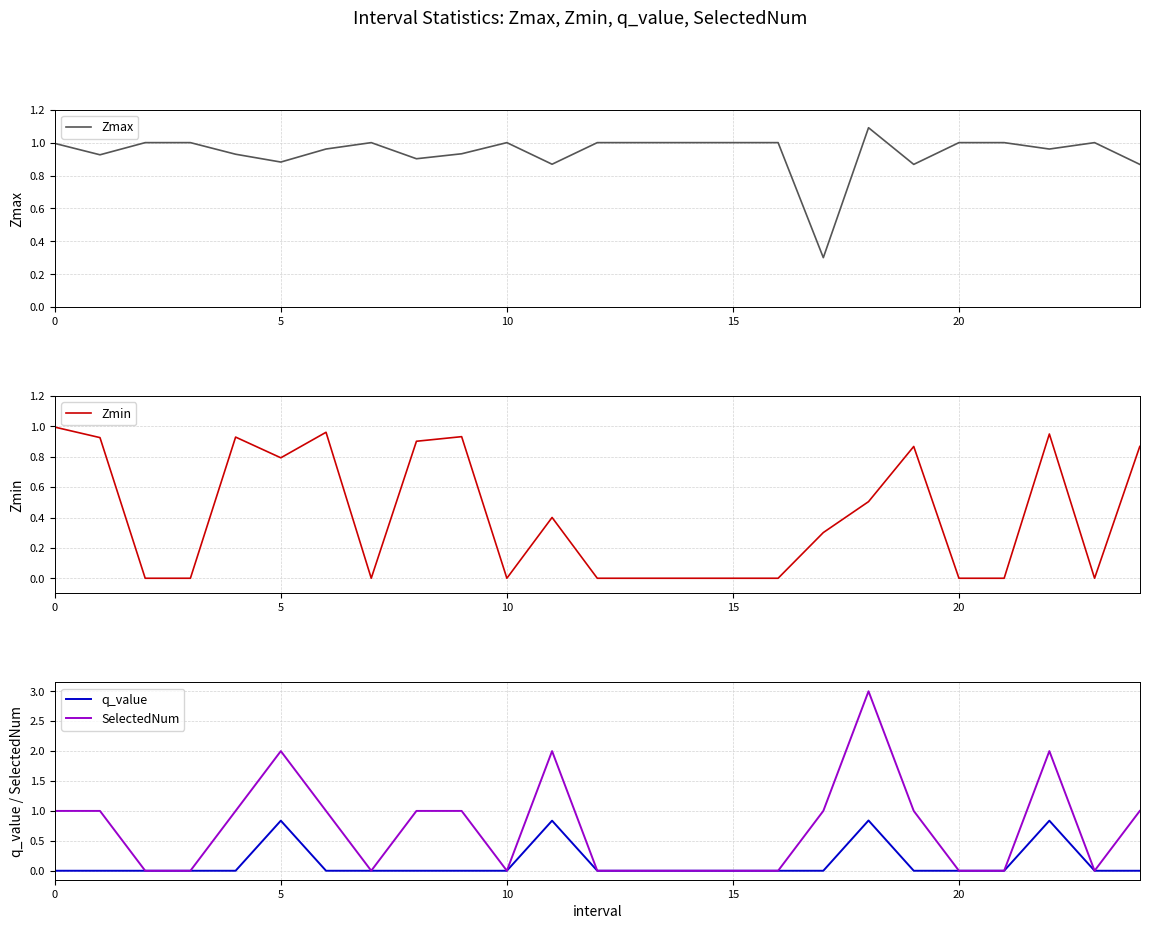

Is the value of q_value at 24 greater than the value of Zmax at 11?

No